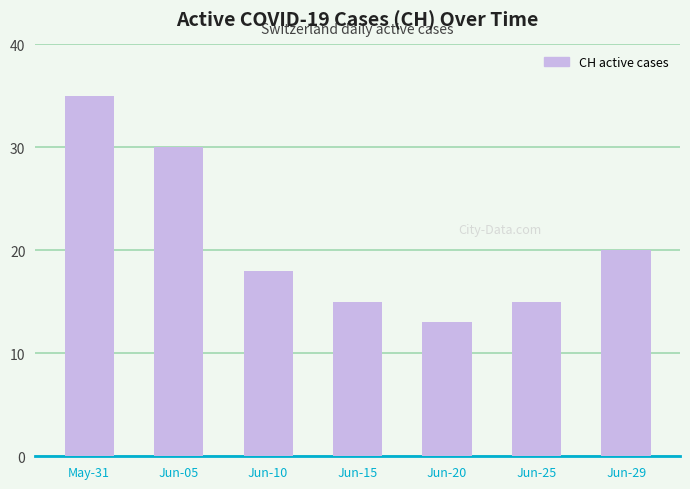

What is the value of the 5th bar from the left?

13